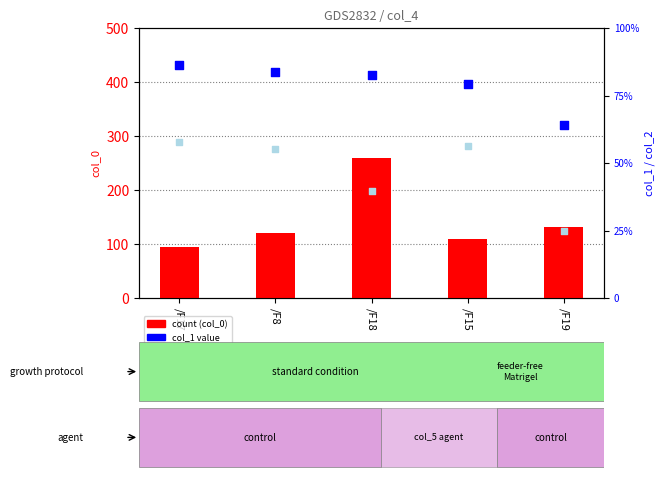

What is the total value across all series at /F15?

1328.2